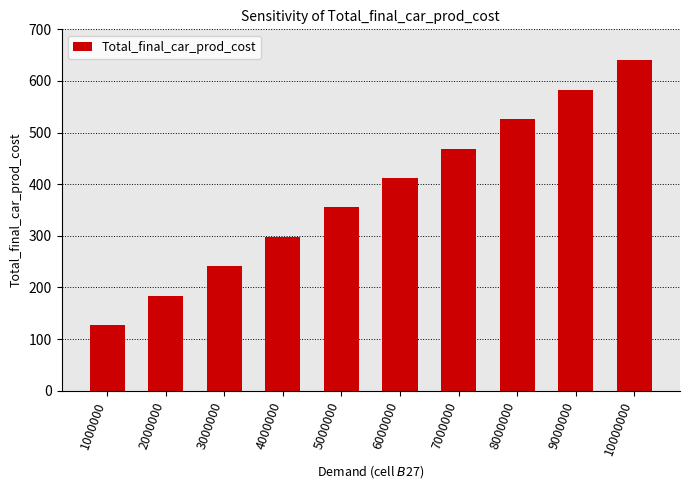

What is the ratio of the value at 8000000 to the value at 1000000?

4.1